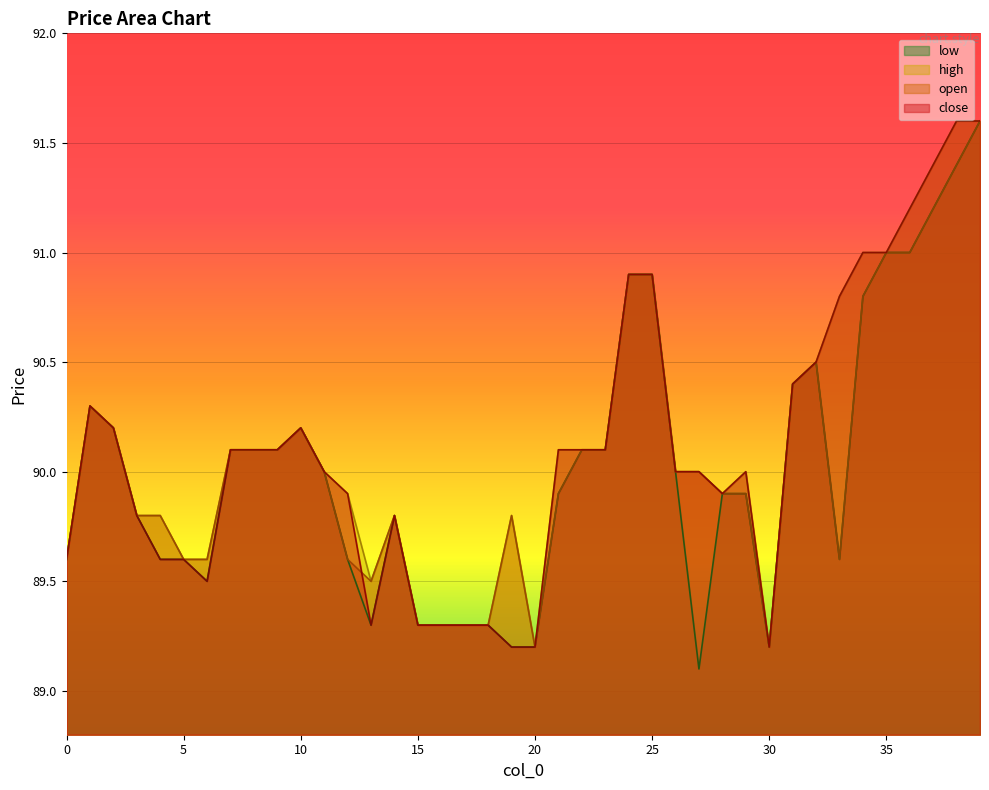

Count the number of categories in the chart.

40